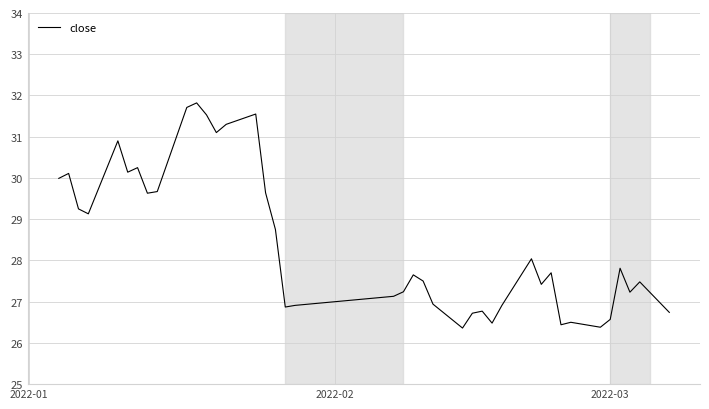

What is the difference between the maximum and minimum values?

5.5